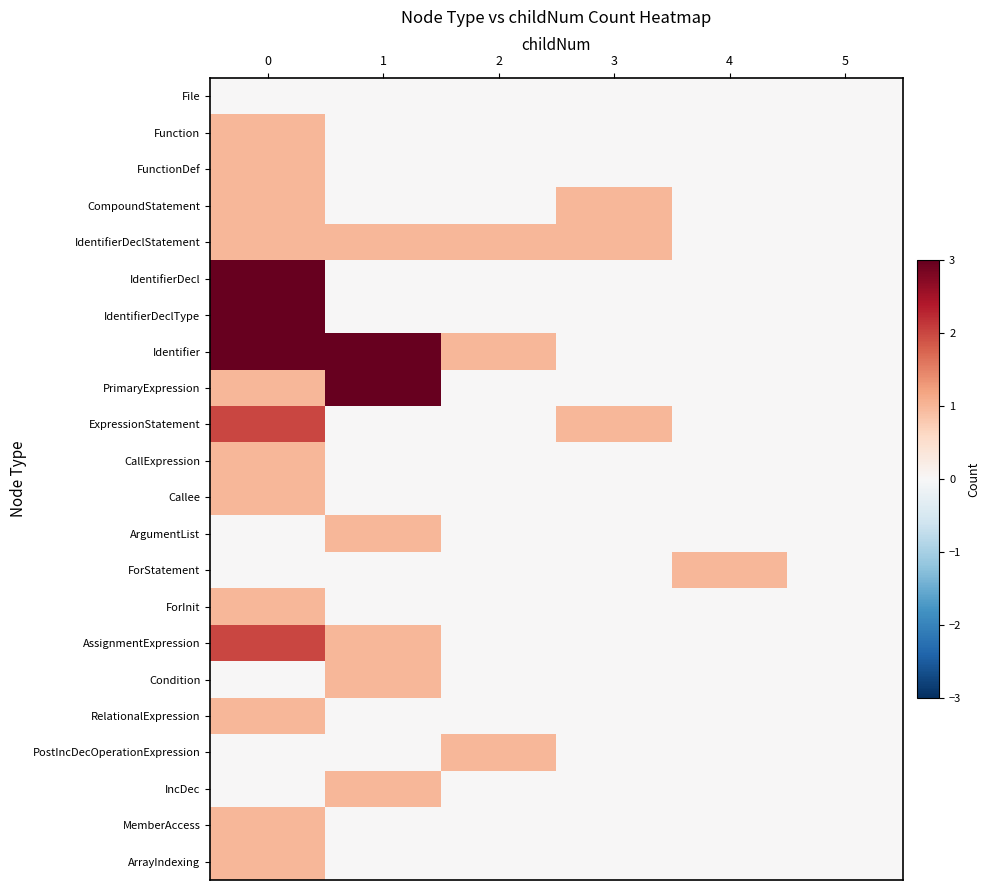

Reading right to left, list all the values displayed in this chart.

File: 5=0	4=0	3=0	2=0	1=0	0=0
Function: 5=0	4=0	3=0	2=0	1=0	0=1
FunctionDef: 5=0	4=0	3=0	2=0	1=0	0=1
CompoundStatement: 5=0	4=0	3=1	2=0	1=0	0=1
IdentifierDeclStatement: 5=0	4=0	3=1	2=1	1=1	0=1
IdentifierDecl: 5=0	4=0	3=0	2=0	1=0	0=3
IdentifierDeclType: 5=0	4=0	3=0	2=0	1=0	0=3
Identifier: 5=0	4=0	3=0	2=1	1=3	0=3
PrimaryExpression: 5=0	4=0	3=0	2=0	1=3	0=1
ExpressionStatement: 5=0	4=0	3=1	2=0	1=0	0=2
CallExpression: 5=0	4=0	3=0	2=0	1=0	0=1
Callee: 5=0	4=0	3=0	2=0	1=0	0=1
ArgumentList: 5=0	4=0	3=0	2=0	1=1	0=0
ForStatement: 5=0	4=1	3=0	2=0	1=0	0=0
ForInit: 5=0	4=0	3=0	2=0	1=0	0=1
AssignmentExpression: 5=0	4=0	3=0	2=0	1=1	0=2
Condition: 5=0	4=0	3=0	2=0	1=1	0=0
RelationalExpression: 5=0	4=0	3=0	2=0	1=0	0=1
PostIncDecOperationExpression: 5=0	4=0	3=0	2=1	1=0	0=0
IncDec: 5=0	4=0	3=0	2=0	1=1	0=0
MemberAccess: 5=0	4=0	3=0	2=0	1=0	0=1
ArrayIndexing: 5=0	4=0	3=0	2=0	1=0	0=1